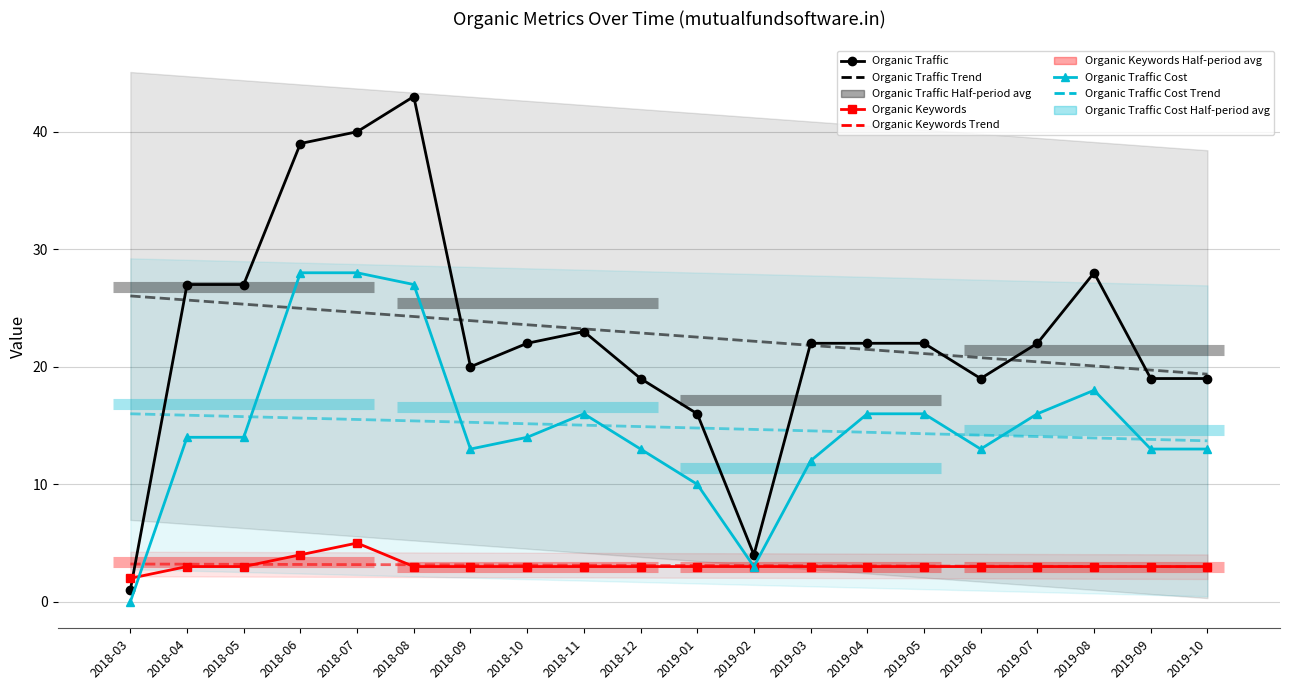

What is the label of the 16th point from the left?

2019-06